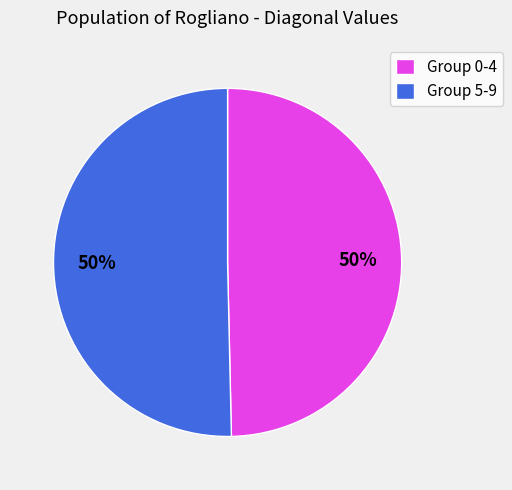

To the nearest percent, what is the combined percentage of Group 5-9 and Group 0-4?

100%